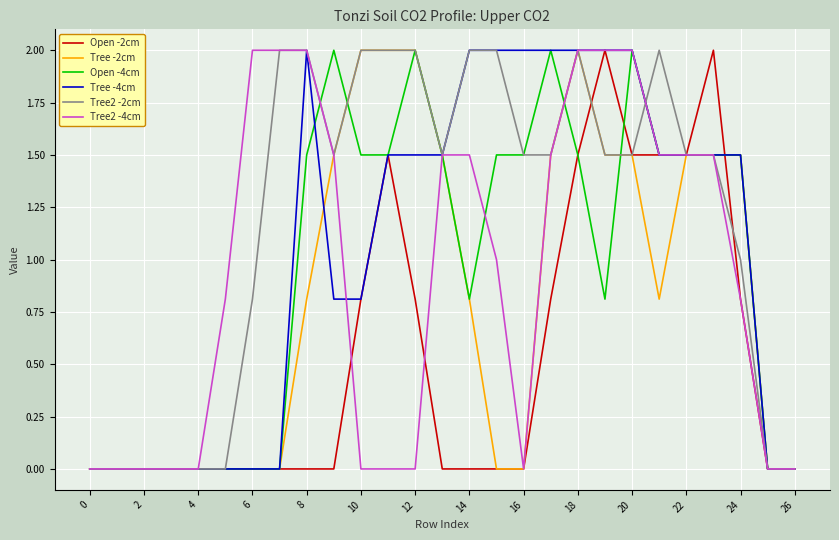

Which series has the largest total across all categories?

Tree2 -2cm